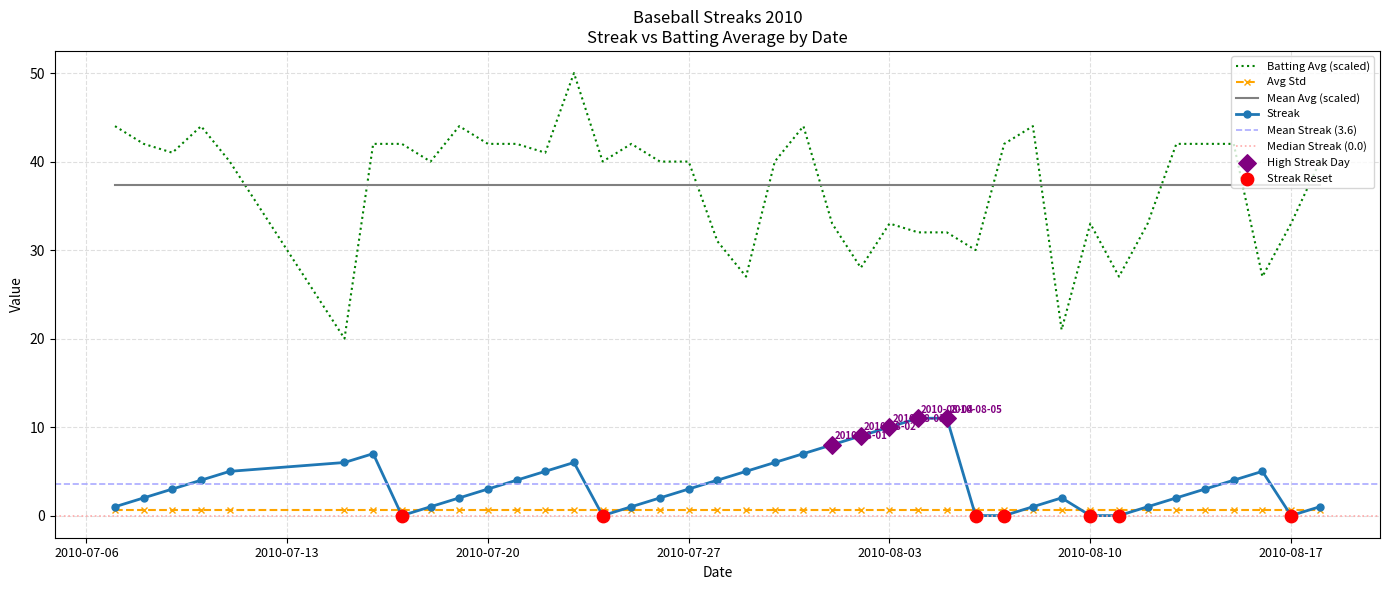

How many times do Batting Avg (scaled) and Mean Avg (scaled) cross each other?

10